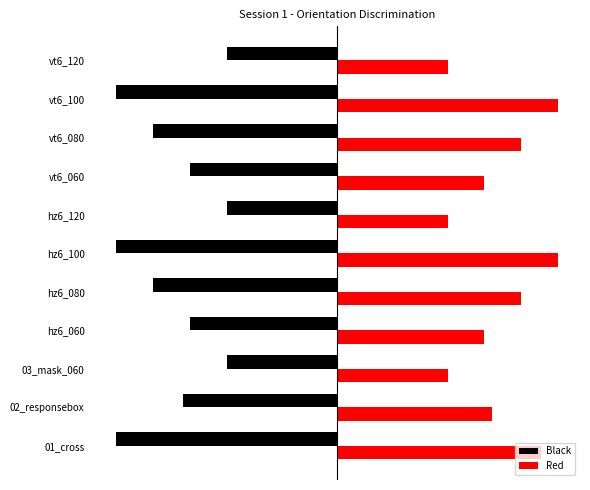

What is the sum of all Red values?

975